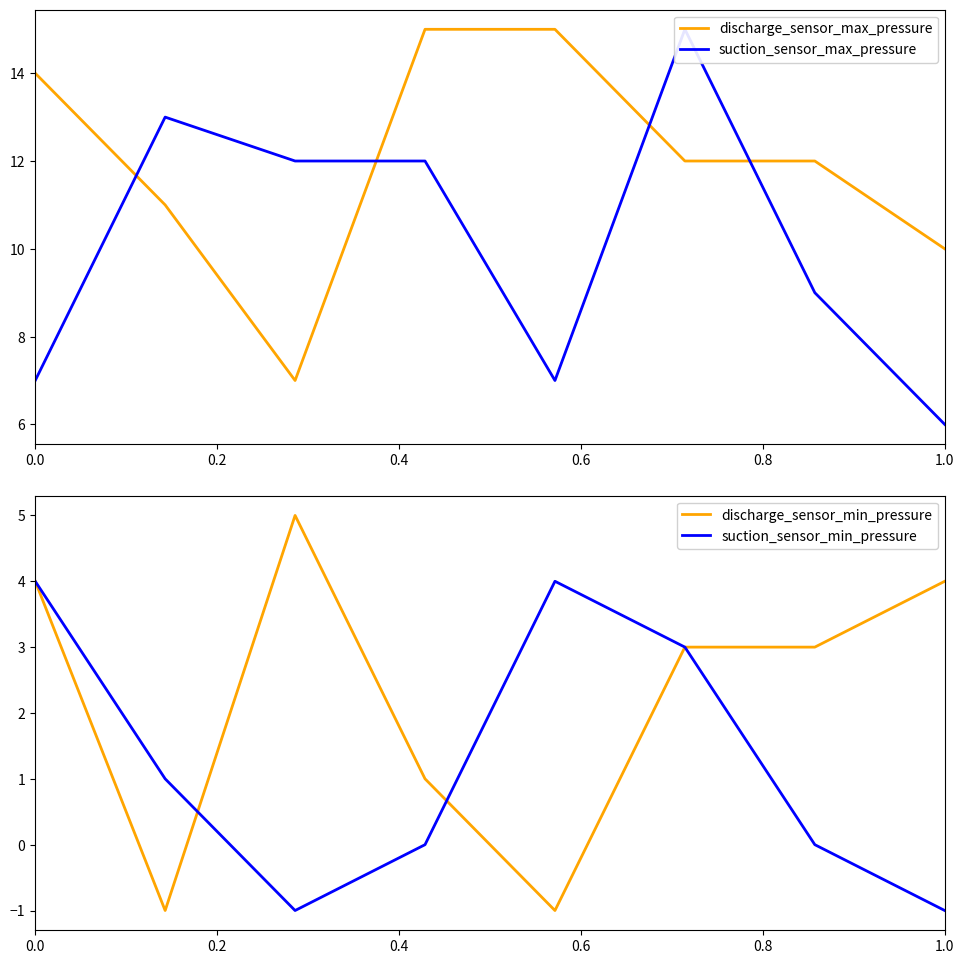

What is the minimum value for discharge_sensor_max_pressure?

7